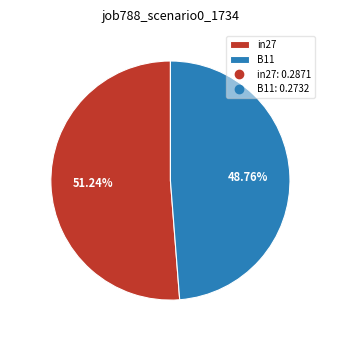

To the nearest percent, what portion does B11 represent?

49%